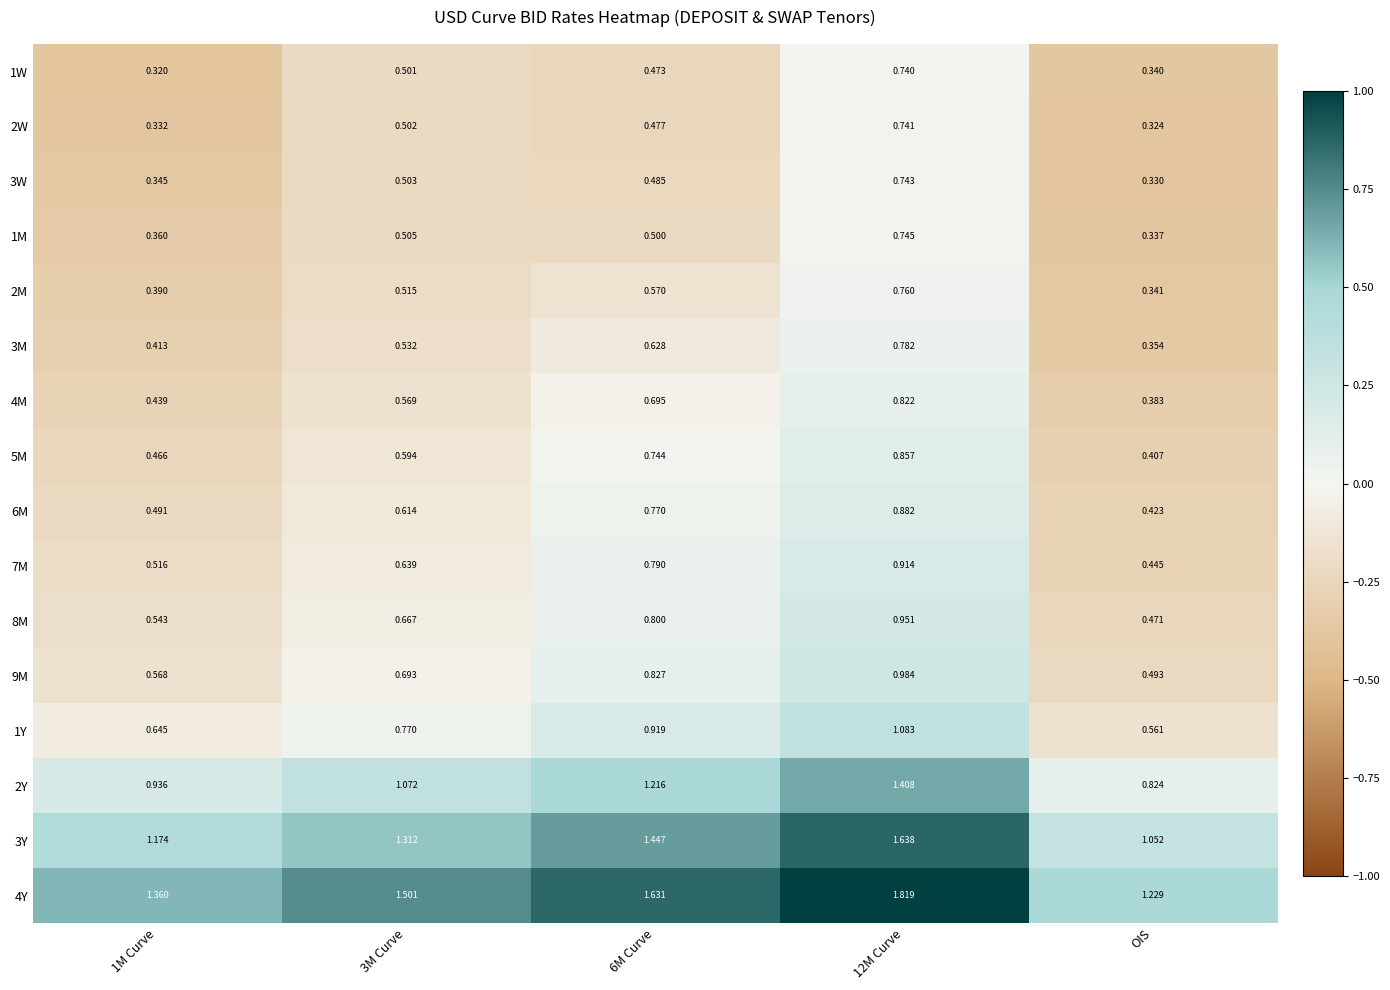

At which label is 9M closest to 0?

OIS